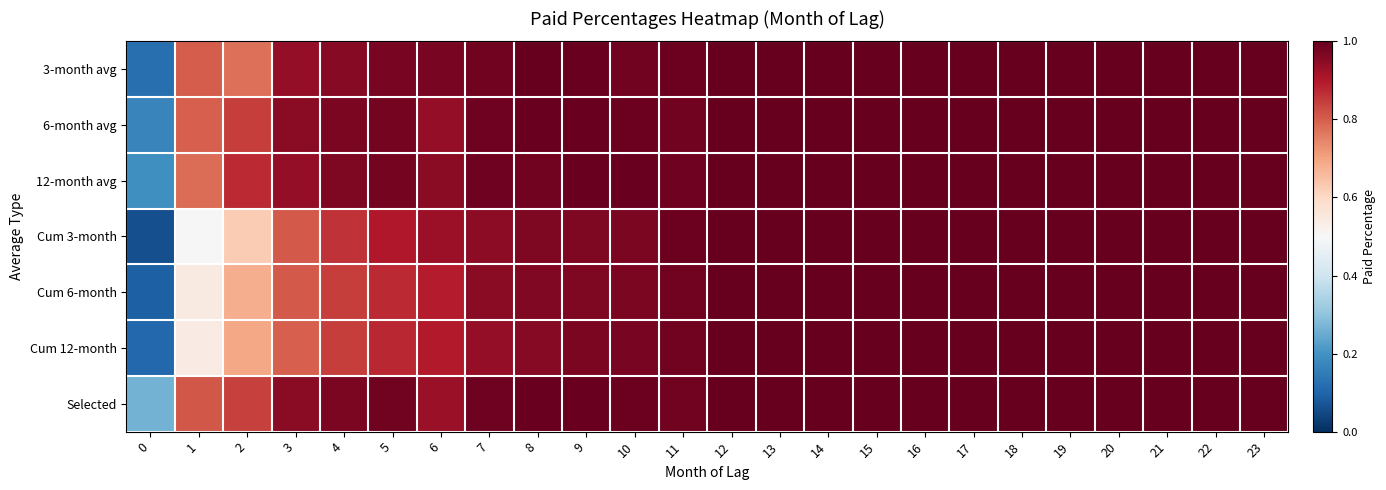

Reading left to right, transcribe all the data shown in this chart.

3-month avg: 0=0.1	1=0.8	2=0.8	3=0.9	4=1.0	5=1.0	6=1.0	7=1.0	8=1.0	9=1.0	10=1.0	11=1.0	12=1.0	13=1.0	14=1.0	15=1.0	16=1.0	17=1.0	18=1.0	19=1.0	20=1.0	21=1.0	22=1.0	23=1.0
6-month avg: 0=0.2	1=0.8	2=0.8	3=1.0	4=1.0	5=1.0	6=0.9	7=1.0	8=1.0	9=1.0	10=1.0	11=1.0	12=1.0	13=1.0	14=1.0	15=1.0	16=1.0	17=1.0	18=1.0	19=1.0	20=1.0	21=1.0	22=1.0	23=1.0
12-month avg: 0=0.2	1=0.8	2=0.9	3=0.9	4=1.0	5=1.0	6=1.0	7=1.0	8=1.0	9=1.0	10=1.0	11=1.0	12=1.0	13=1.0	14=1.0	15=1.0	16=1.0	17=1.0	18=1.0	19=1.0	20=1.0	21=1.0	22=1.0	23=1.0
Cum 3-month: 0=0.1	1=0.5	2=0.6	3=0.8	4=0.9	5=0.9	6=0.9	7=0.9	8=1.0	9=1.0	10=1.0	11=1.0	12=1.0	13=1.0	14=1.0	15=1.0	16=1.0	17=1.0	18=1.0	19=1.0	20=1.0	21=1.0	22=1.0	23=1.0
Cum 6-month: 0=0.1	1=0.5	2=0.7	3=0.8	4=0.8	5=0.9	6=0.9	7=0.9	8=1.0	9=1.0	10=1.0	11=1.0	12=1.0	13=1.0	14=1.0	15=1.0	16=1.0	17=1.0	18=1.0	19=1.0	20=1.0	21=1.0	22=1.0	23=1.0
Cum 12-month: 0=0.1	1=0.5	2=0.7	3=0.8	4=0.8	5=0.9	6=0.9	7=0.9	8=1.0	9=1.0	10=1.0	11=1.0	12=1.0	13=1.0	14=1.0	15=1.0	16=1.0	17=1.0	18=1.0	19=1.0	20=1.0	21=1.0	22=1.0	23=1.0
Selected: 0=0.3	1=0.8	2=0.8	3=0.9	4=1.0	5=1.0	6=0.9	7=1.0	8=1.0	9=1.0	10=1.0	11=1.0	12=1.0	13=1.0	14=1.0	15=1.0	16=1.0	17=1.0	18=1.0	19=1.0	20=1.0	21=1.0	22=1.0	23=1.0